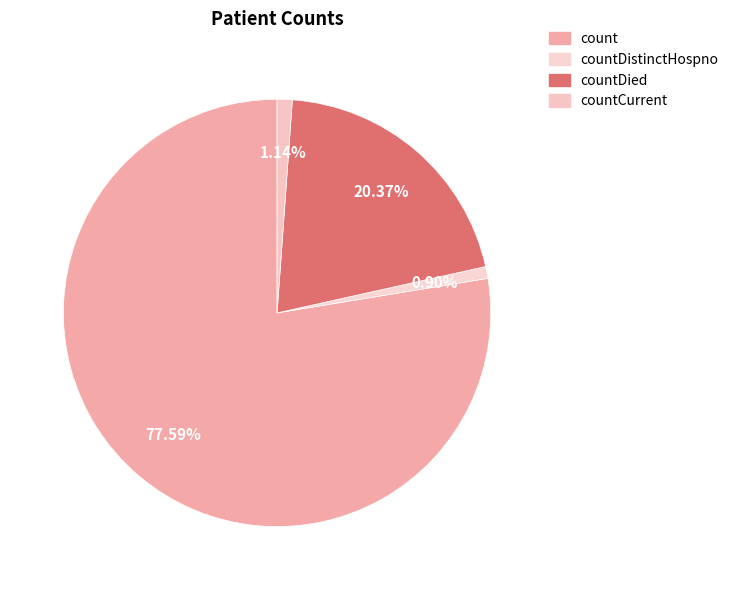

How many slices are in this pie chart?

4